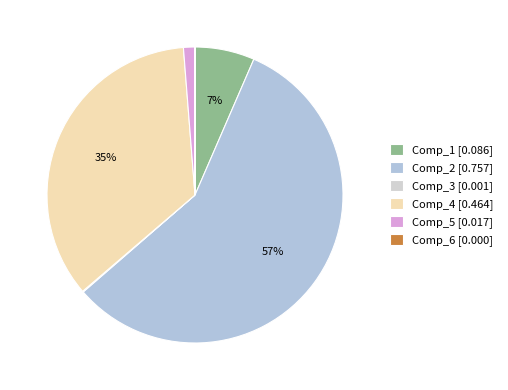

What is the majority slice?

Comp_2